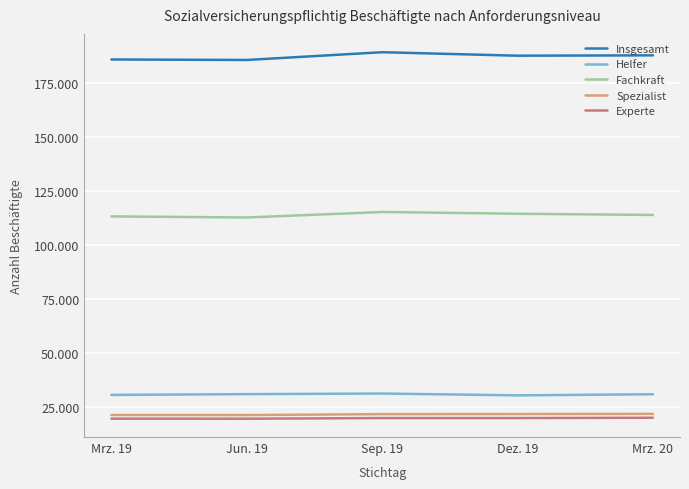

Rank the categories by Insgesamt value from lowest to highest.

Jun. 19, Mrz. 19, Dez. 19, Mrz. 20, Sep. 19